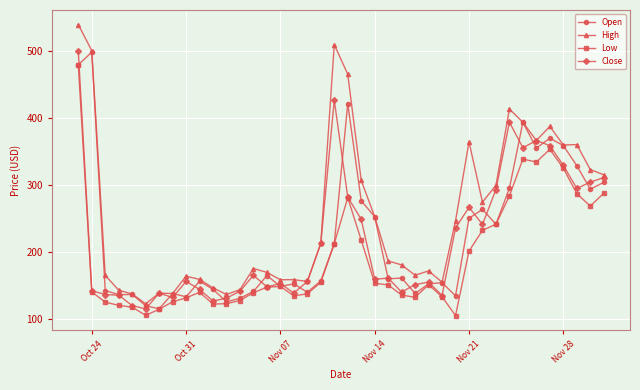

At how many categories does at least one series exceed 417?

4